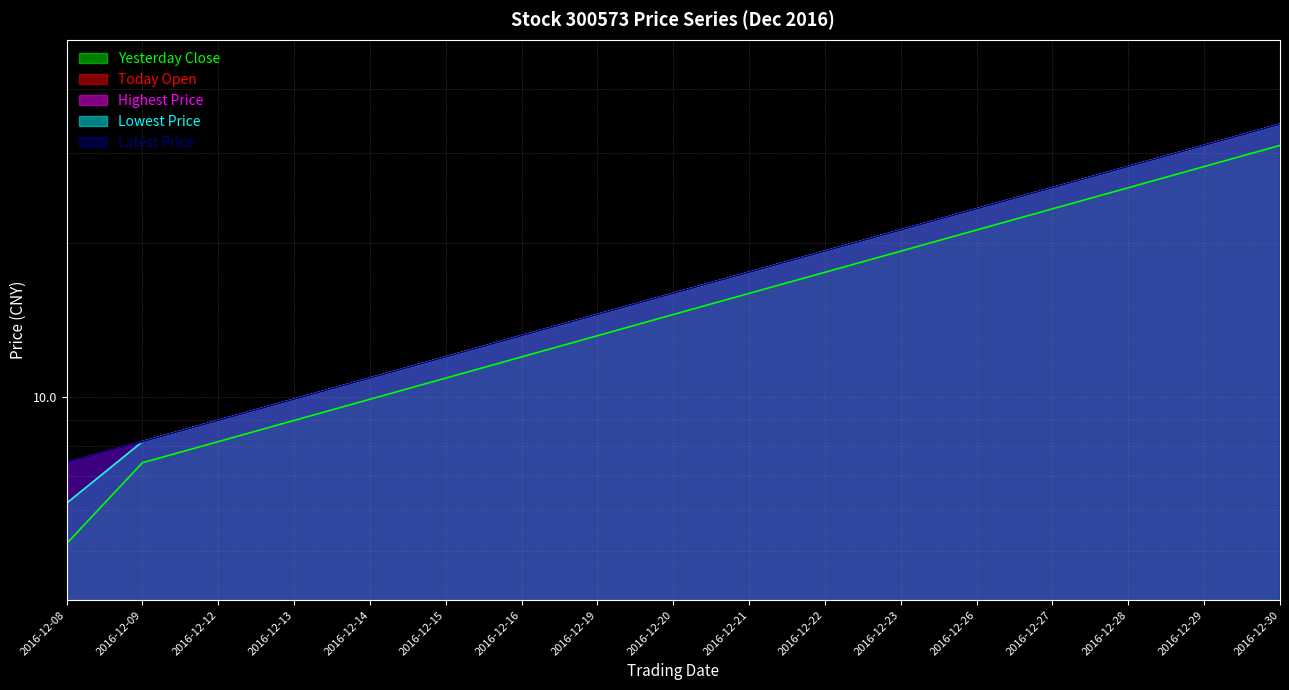

True or false: Latest Price and Lowest Price cross at least once.

False